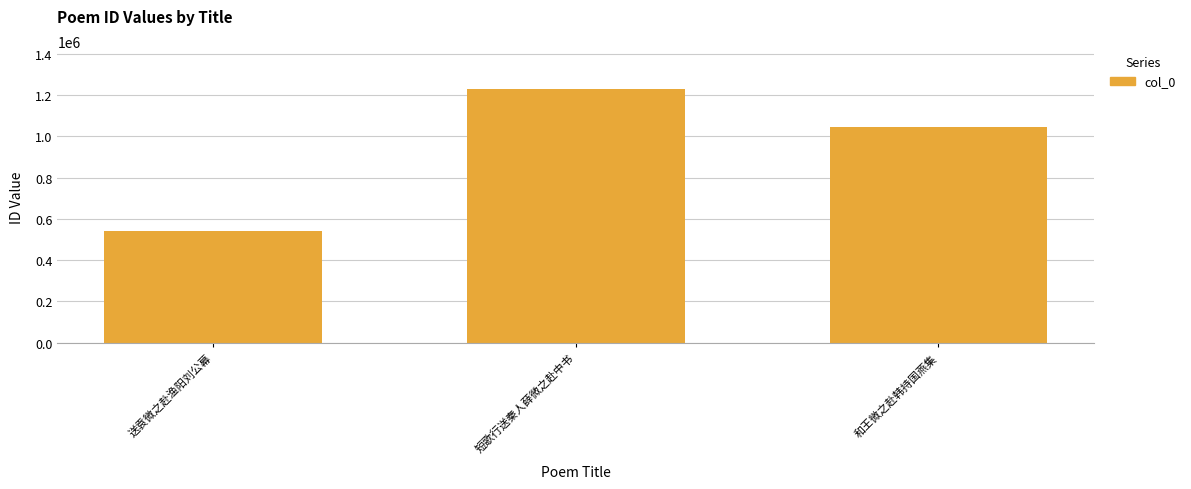

List the labels in order of value, largest first.

短歌行送秦人薛微之赴中书, 和王微之赴韩持国燕集, 送袁微之赴渔阳刘公幕